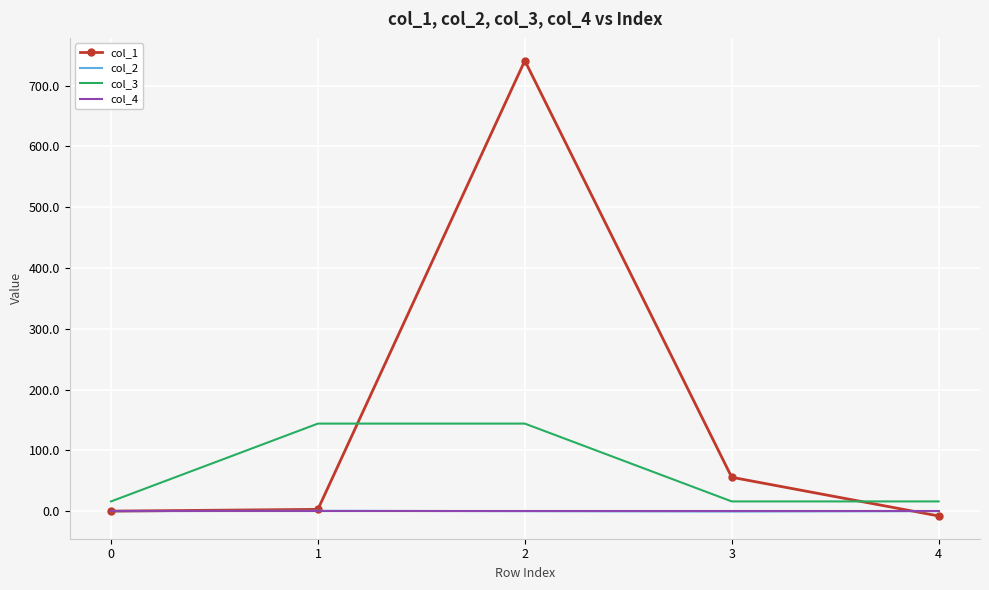

What is the difference between the highest and lowest values at 2?

741.1